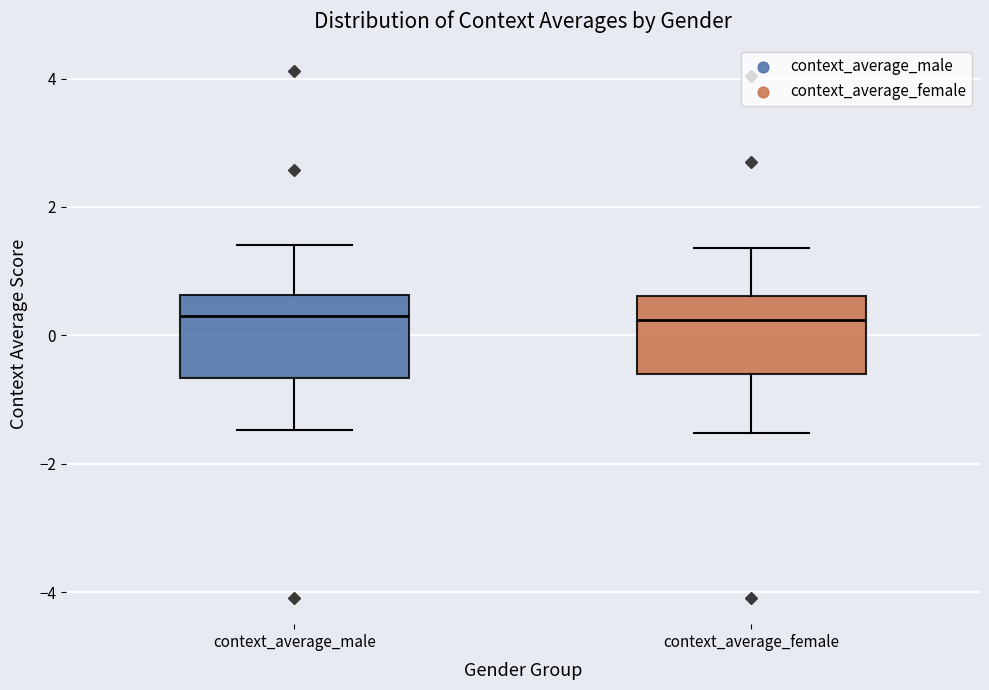

Where does the upper whisker of the box for context_average_female end on the y-axis? The values are not printed on the chart, so give them approximately, as read against the axis.

1.4